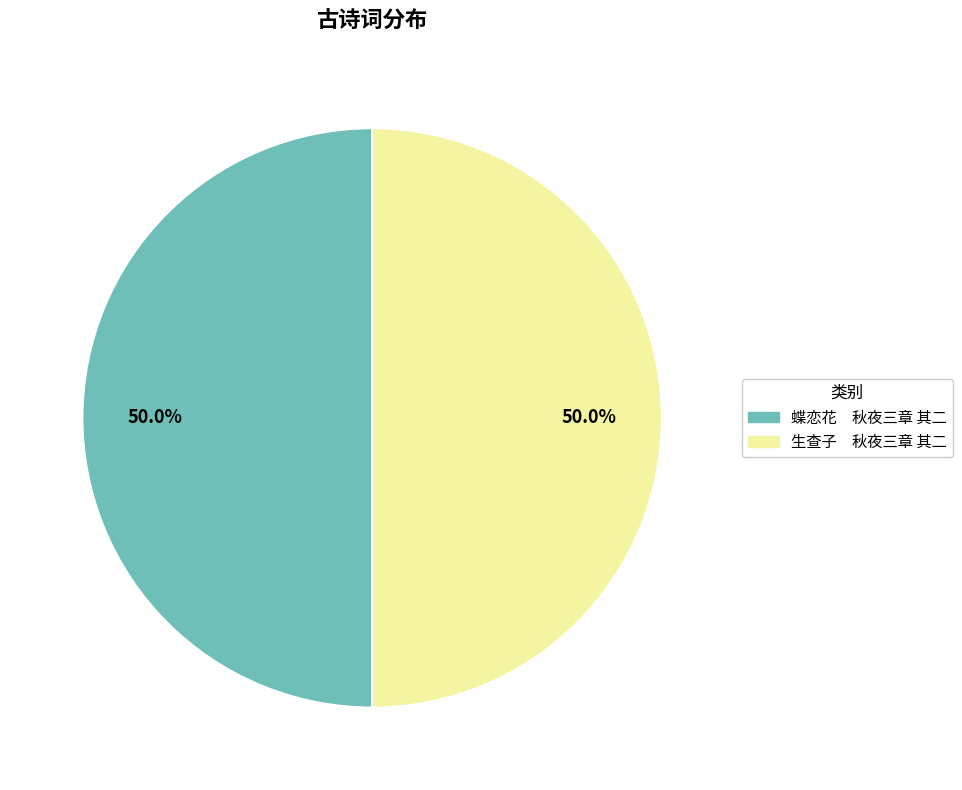

What percentage do 生查子 秋夜三章 其二 and 蝶恋花 秋夜三章 其二 together represent?

100.0%